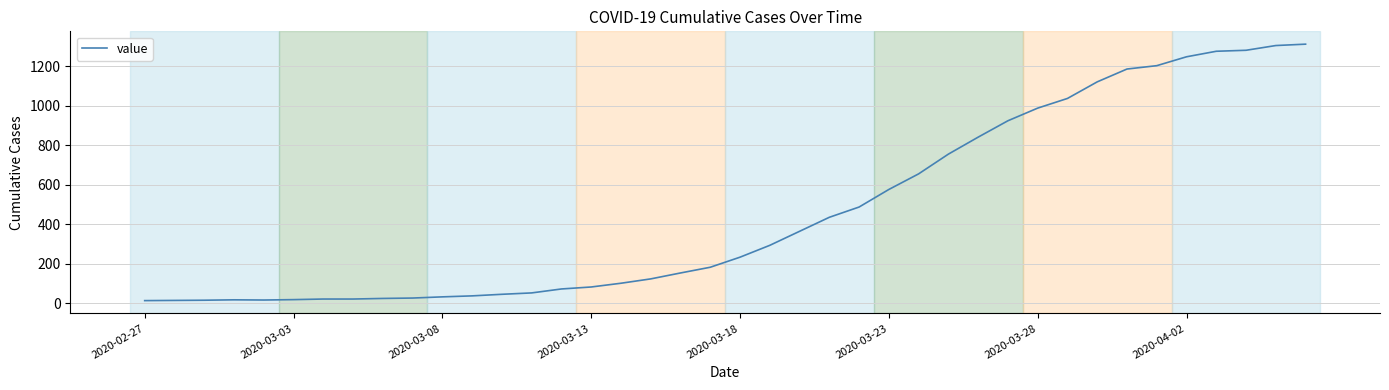

What is the difference between the maximum and minimum values?

1299